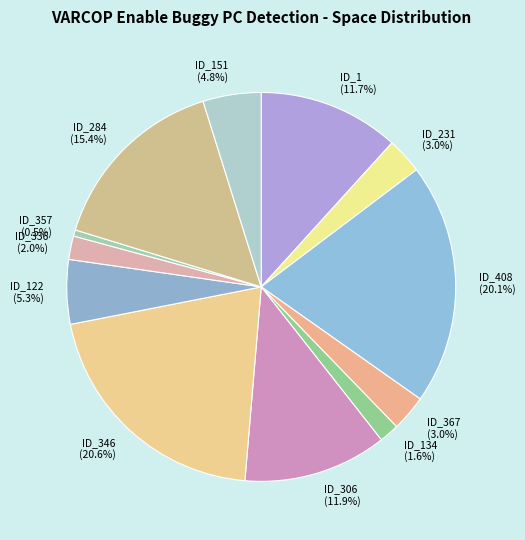

What percentage do ID_357 (0.5%) and ID_284 (15.4%) together represent?

15.9%